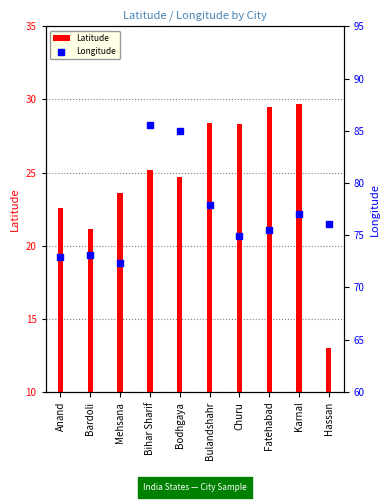

What is the total value across all series at Karnal?

106.7